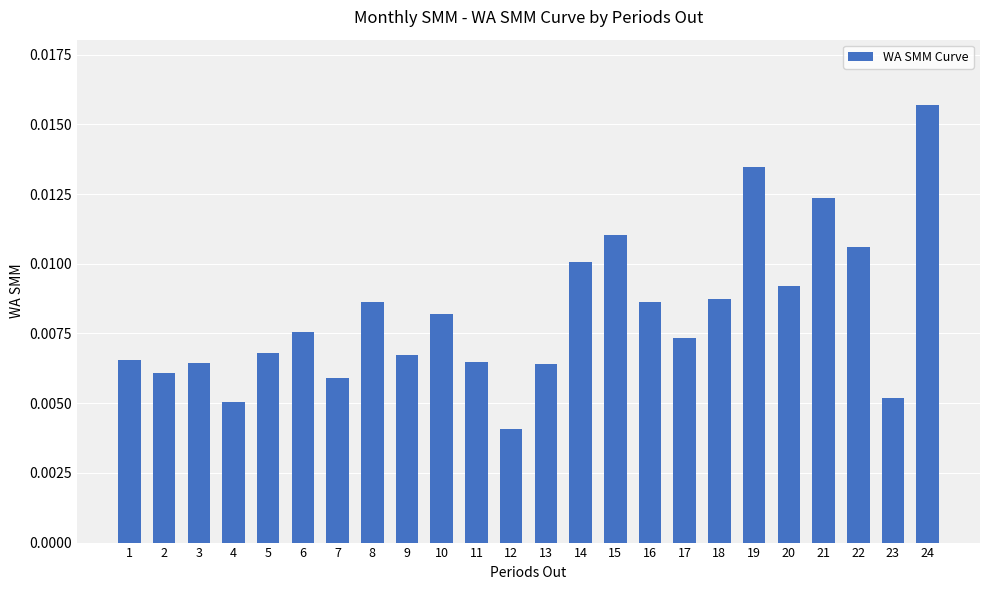

Which category has the highest value across all series?

24